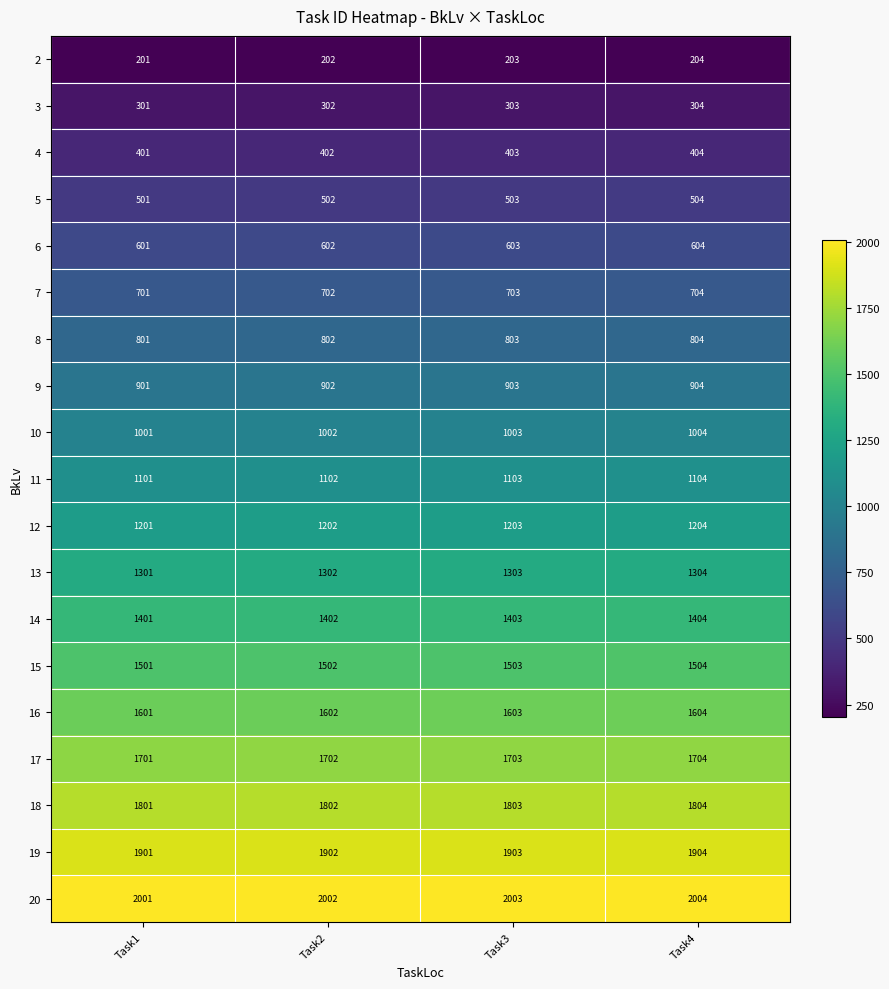

The 19 series shows 1904 at Task4. True or false?

True